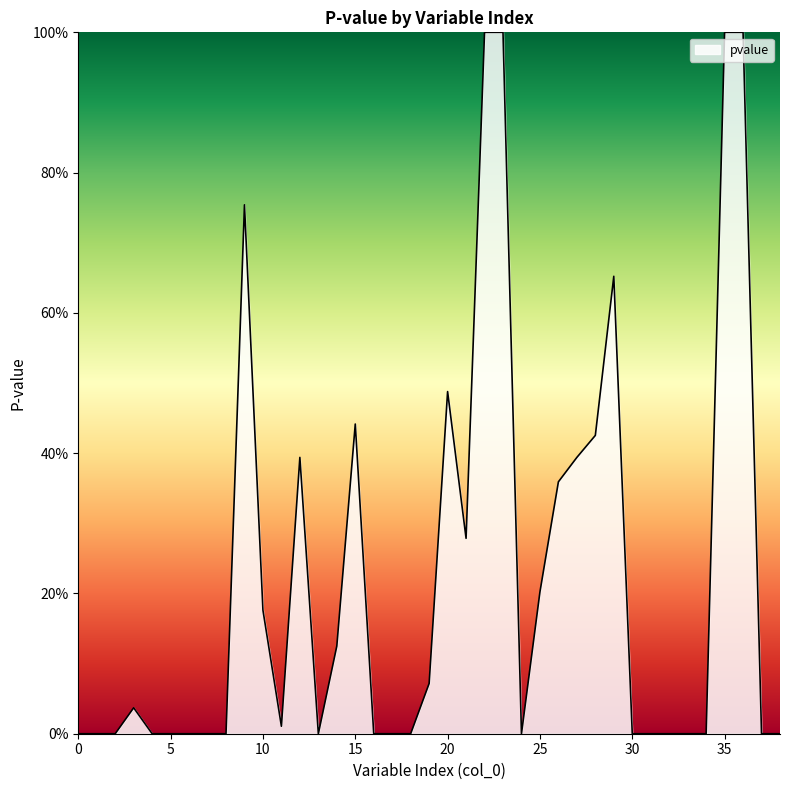

Does the chart display data point markers on the line(s)?

No